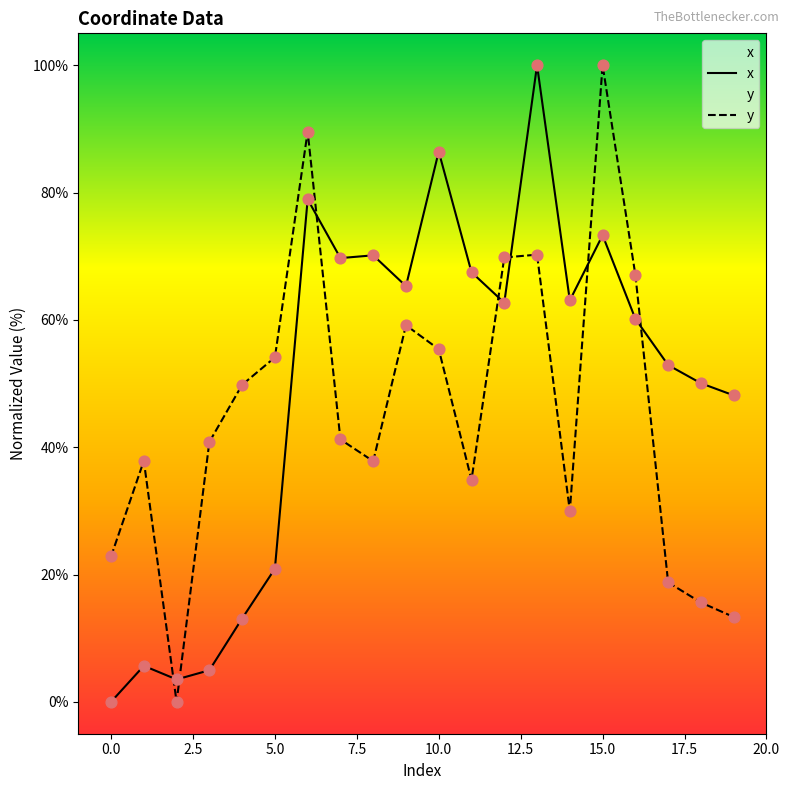

At which category is the sum across all series the highest?

15.0